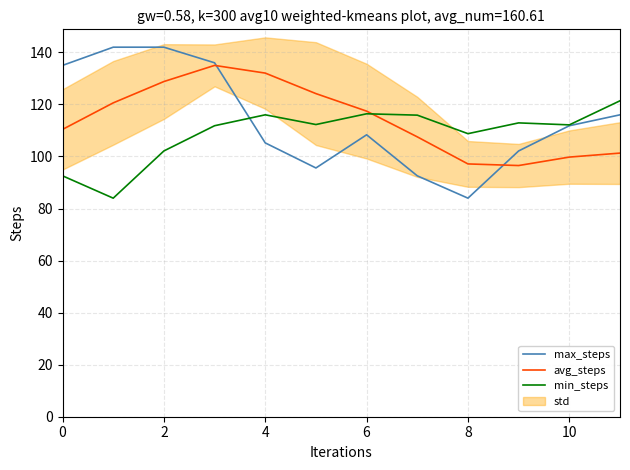

What is the value of the min_steps point at the 1st from the left?

92.6